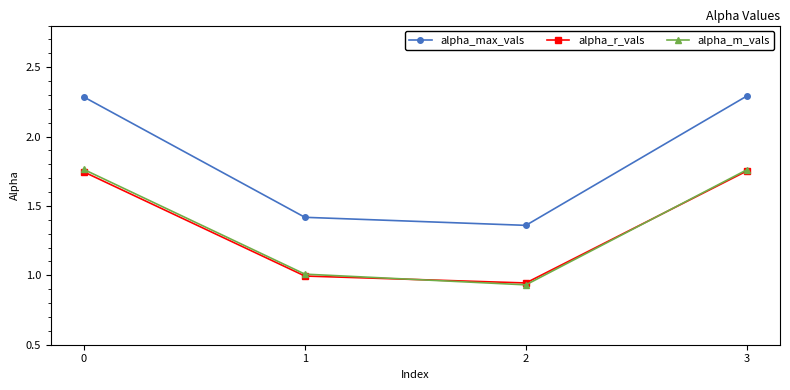

The alpha_max_vals series shows 0.9 at 3. True or false?

False